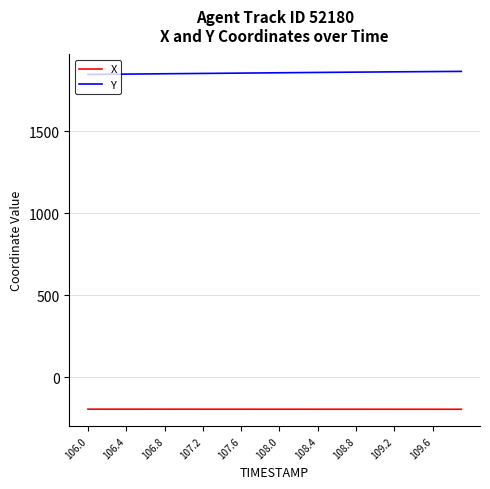

True or false: Y and X intersect in this chart.

False